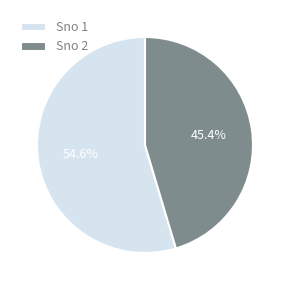

Rank the categories by value from highest to lowest.

Sno 1, Sno 2